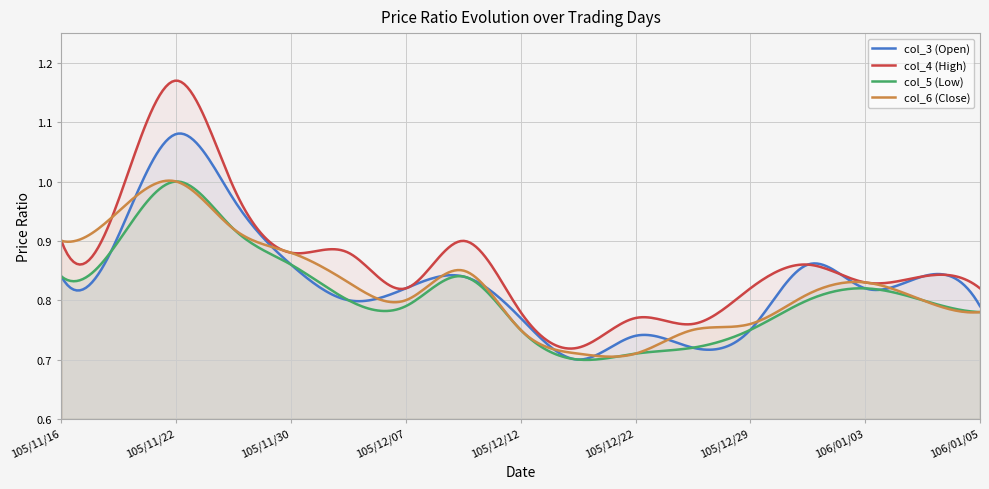

How many lines are shown in the chart?

4